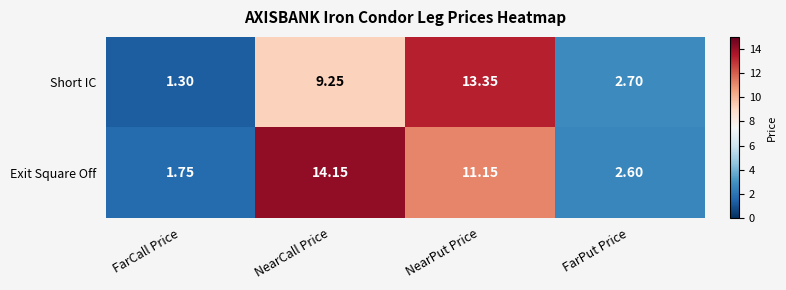

Rank the series at NearCall Price from highest to lowest value.

Exit Square Off, Short IC